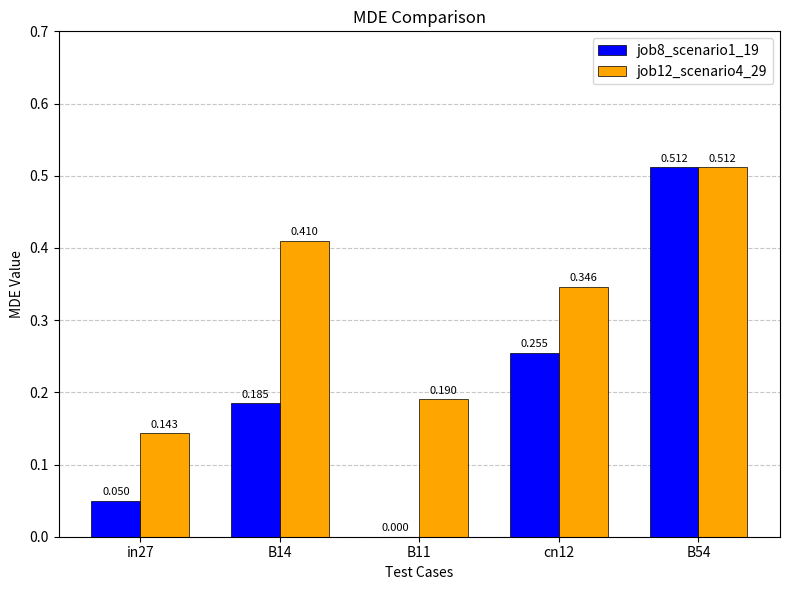

Reading right to left, what are all the values shown in this chart?

job8_scenario1_19: B54=0.5	cn12=0.3	B11=0.0	B14=0.2	in27=0.0
job12_scenario4_29: B54=0.5	cn12=0.3	B11=0.2	B14=0.4	in27=0.1